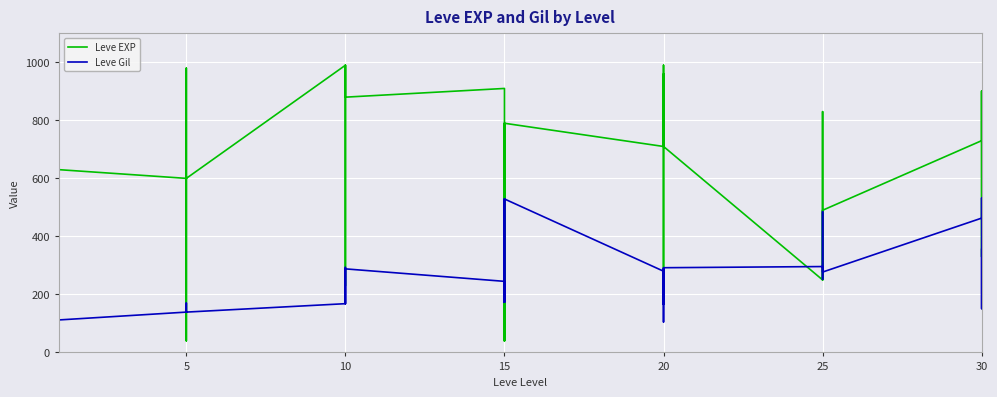

How many interior local valleys does the Leve EXP series have?

11